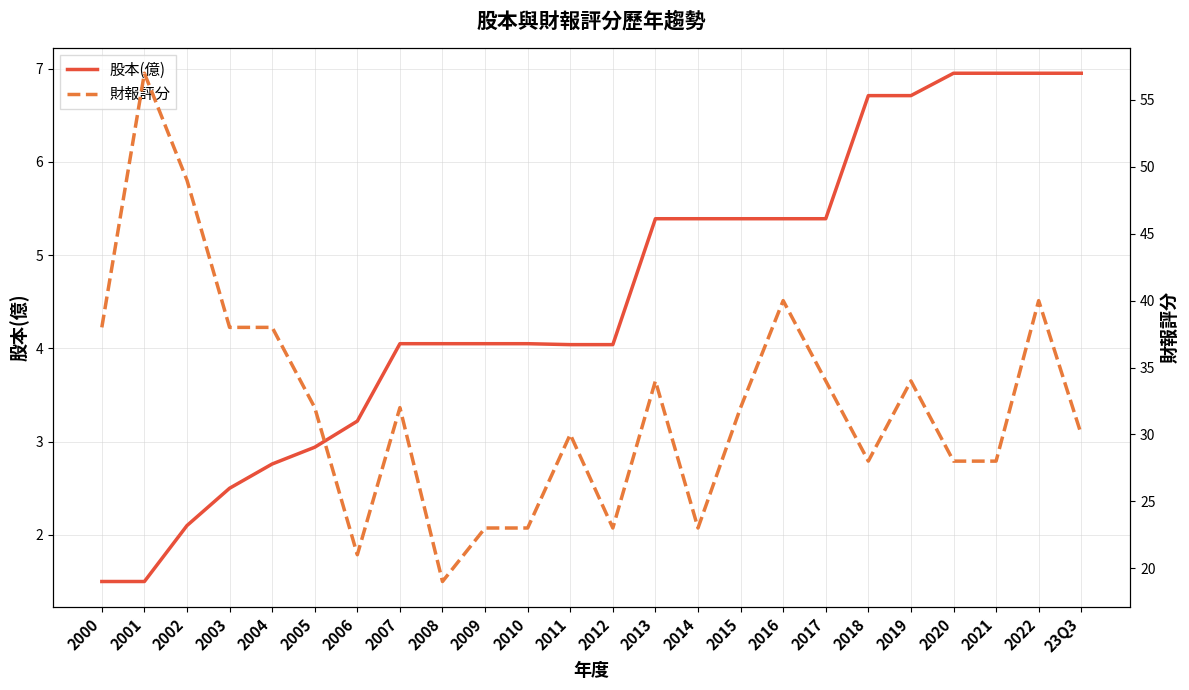

What is the difference between the maximum and second lowest values in the 財報評分 series?

36.0